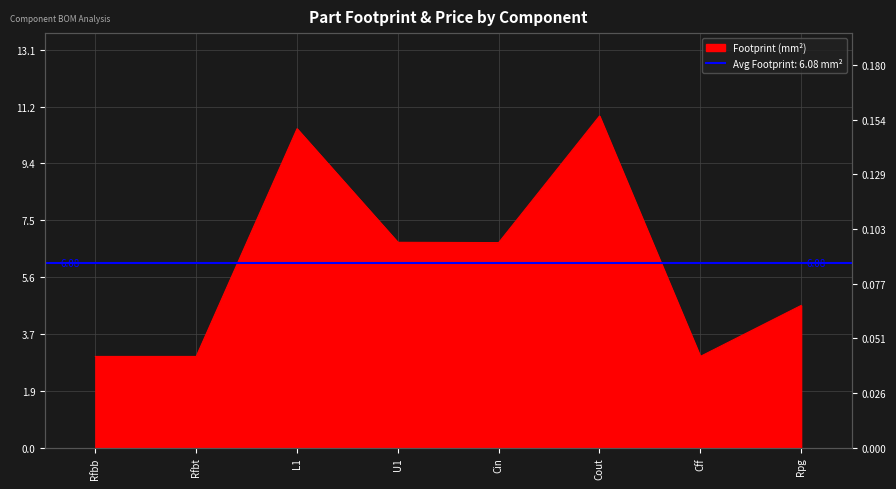

What is the ratio of the value at Rfbb to the value at Rpg?

0.6